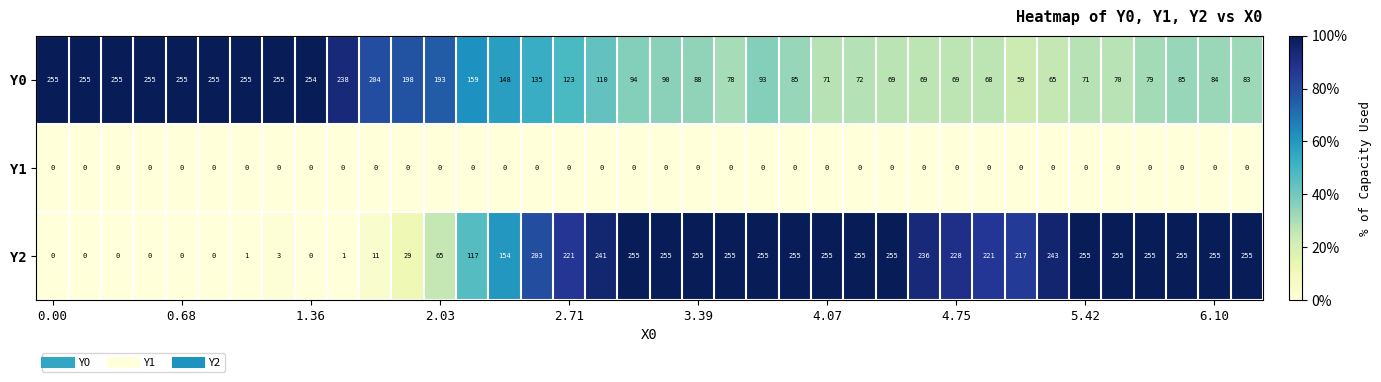

What is the average value of the Y0 series?

141